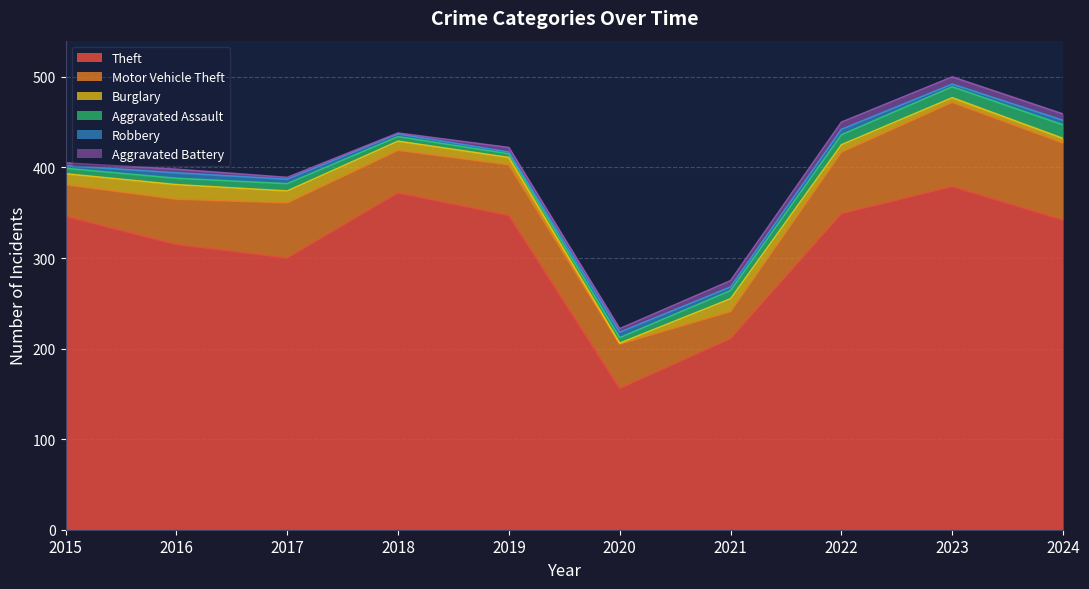

What are all the series names shown in the legend?

Theft, Motor Vehicle Theft, Burglary, Aggravated Assault, Robbery, Aggravated Battery